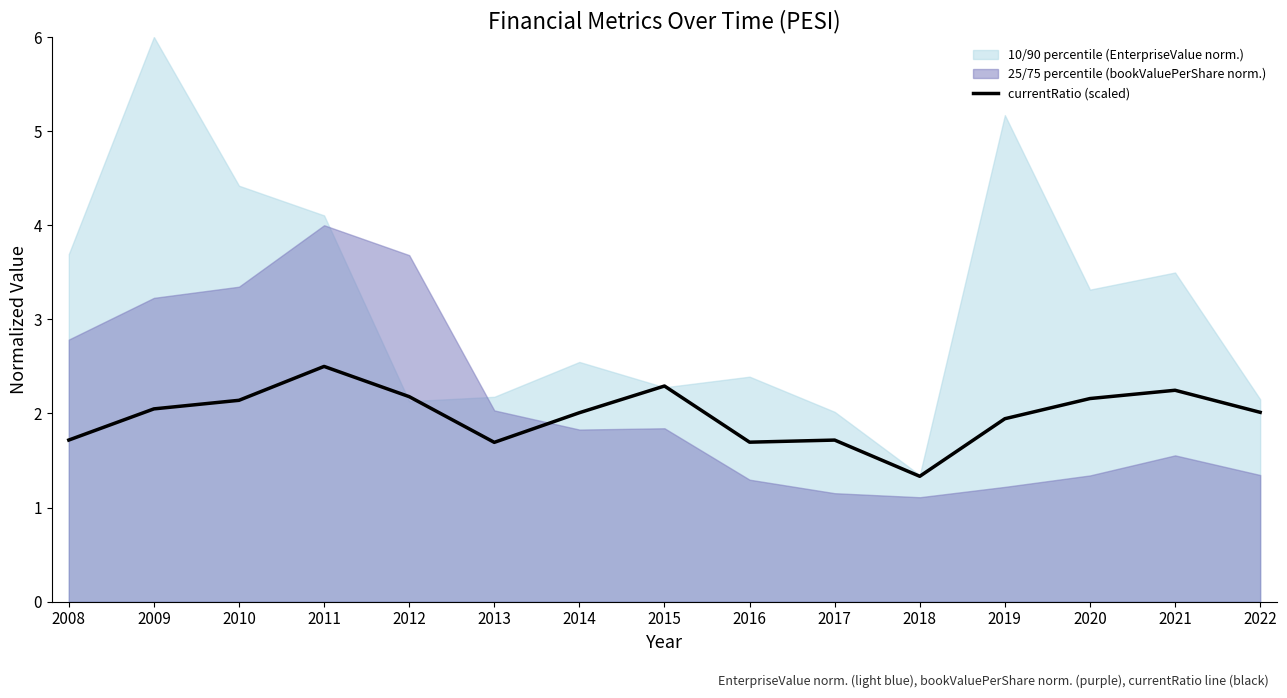

What is the lowest value of the currentRatio (scaled) series?

1.3